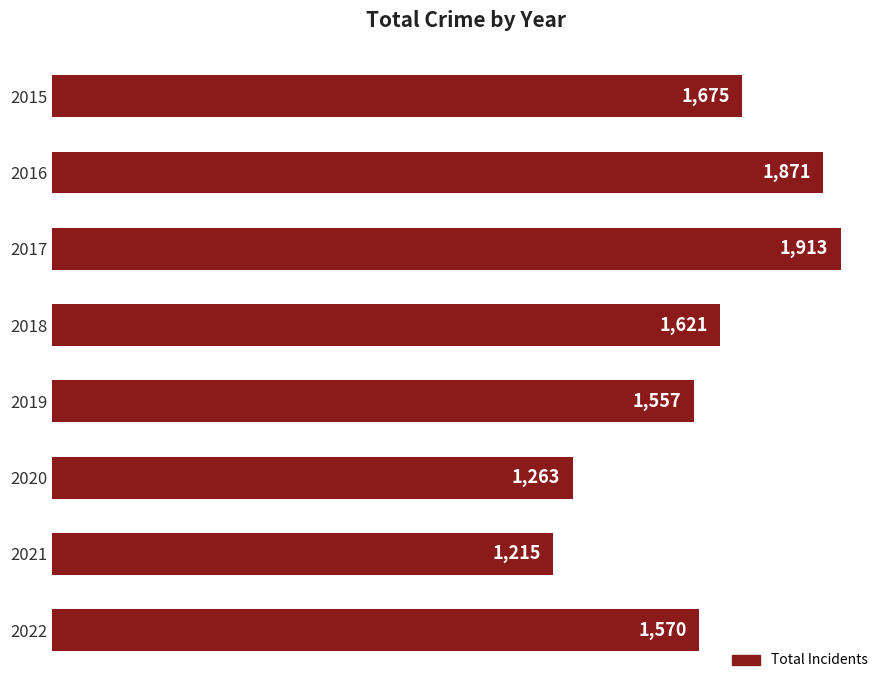

Where is the data nearest to the value 1564?

2022